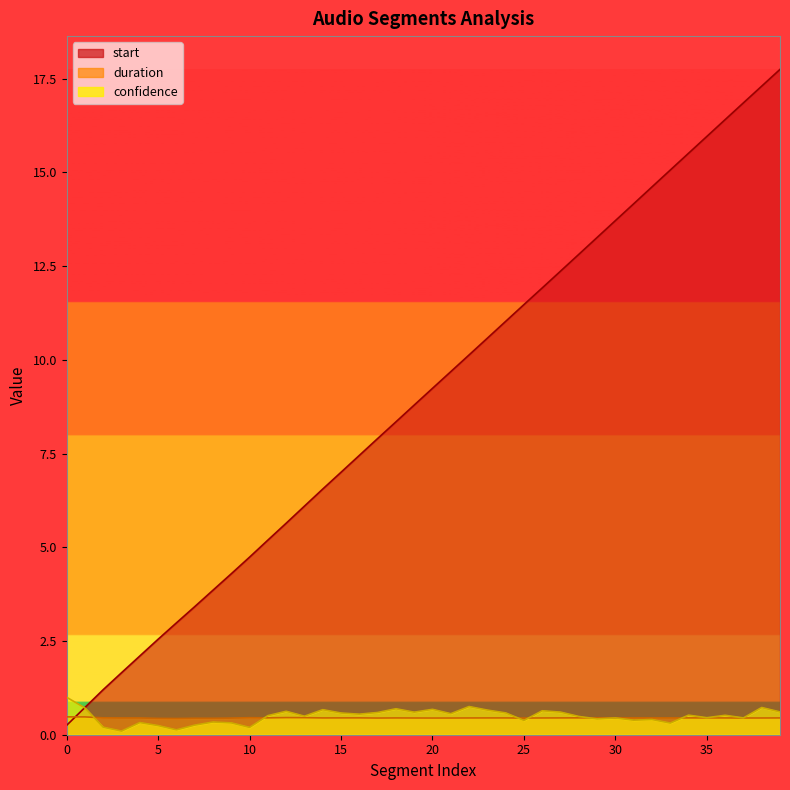

Rank the categories by duration value from highest to lowest.

0, 1, 12, 13, 10, 2, 11, 28, 31, 29, 32, 16, 15, 30, 27, 34, 35, 33, 39, 24, 23, 14, 18, 36, 26, 22, 3, 4, 38, 19, 37, 21, 20, 17, 25, 9, 7, 8, 5, 6